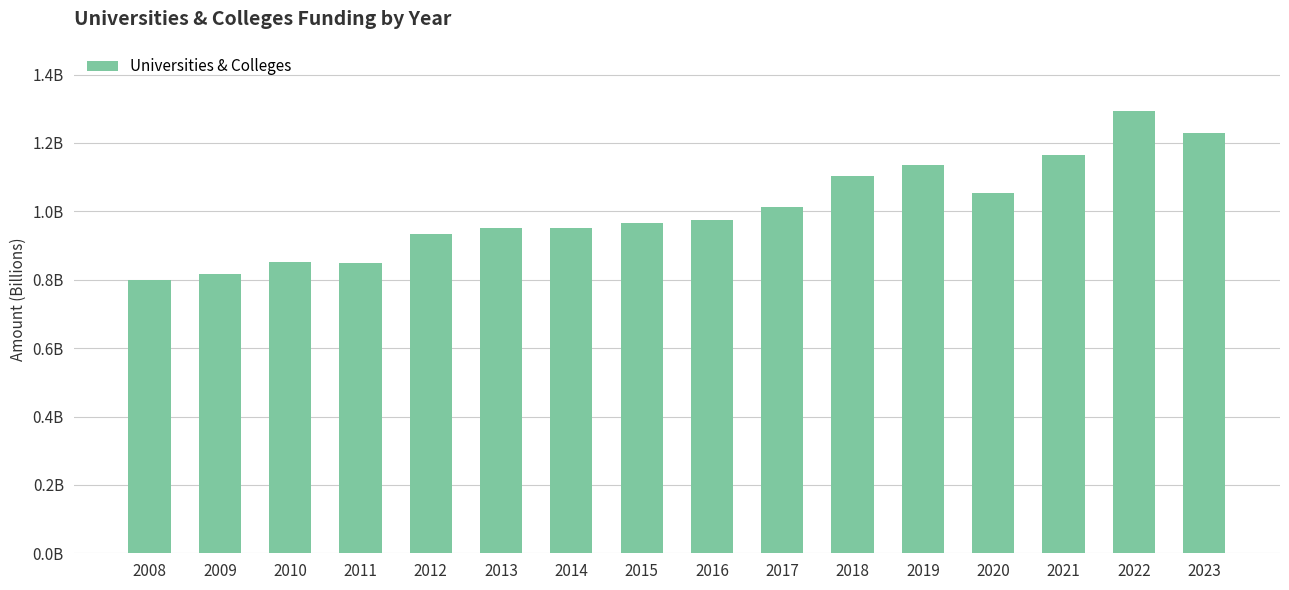

Does the chart contain any negative values?

No